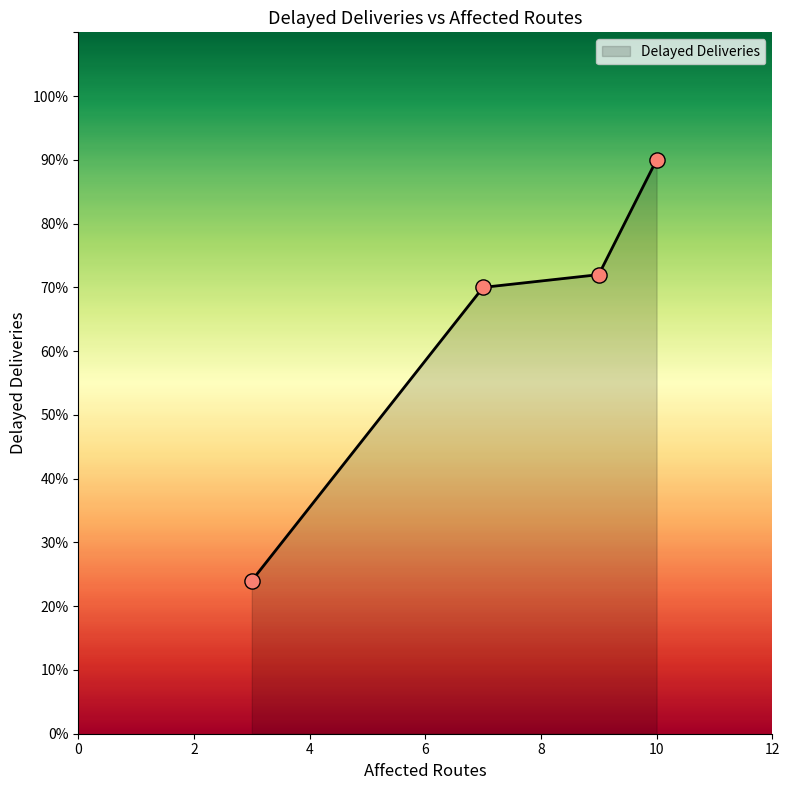

What is the maximum value shown in the chart?

90